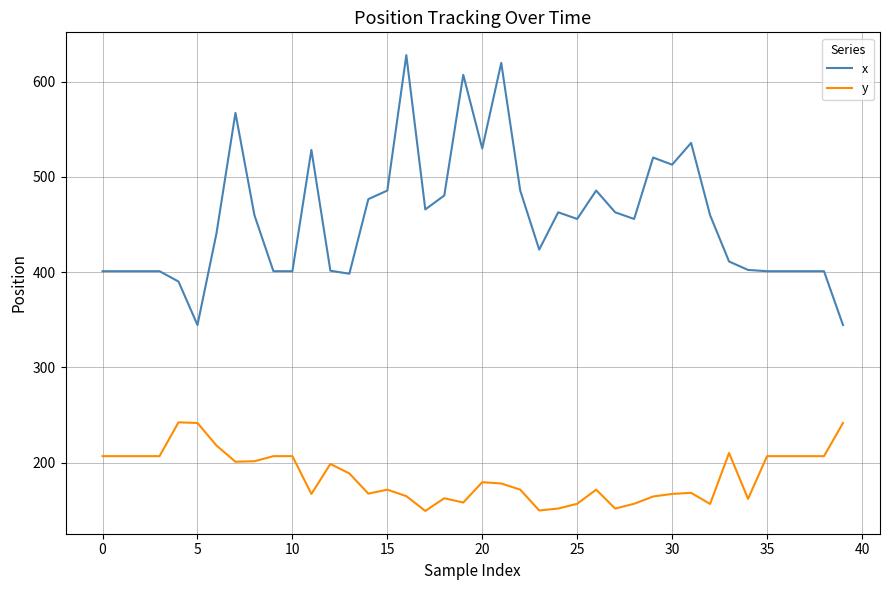

Which series has the largest range (max minus min)?

x